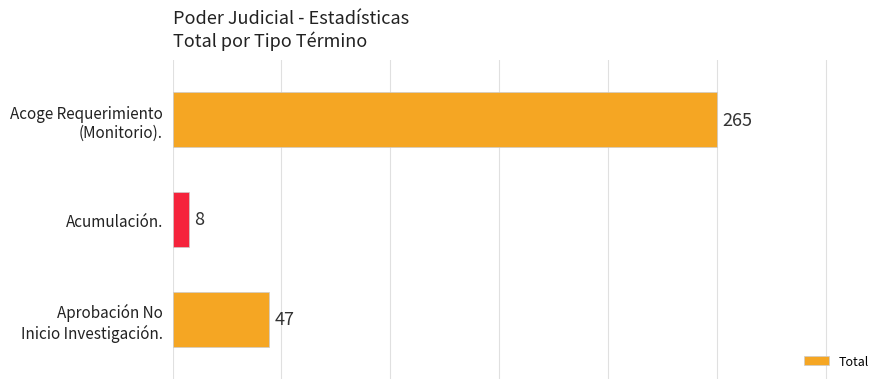

Are the bars horizontal?

Yes